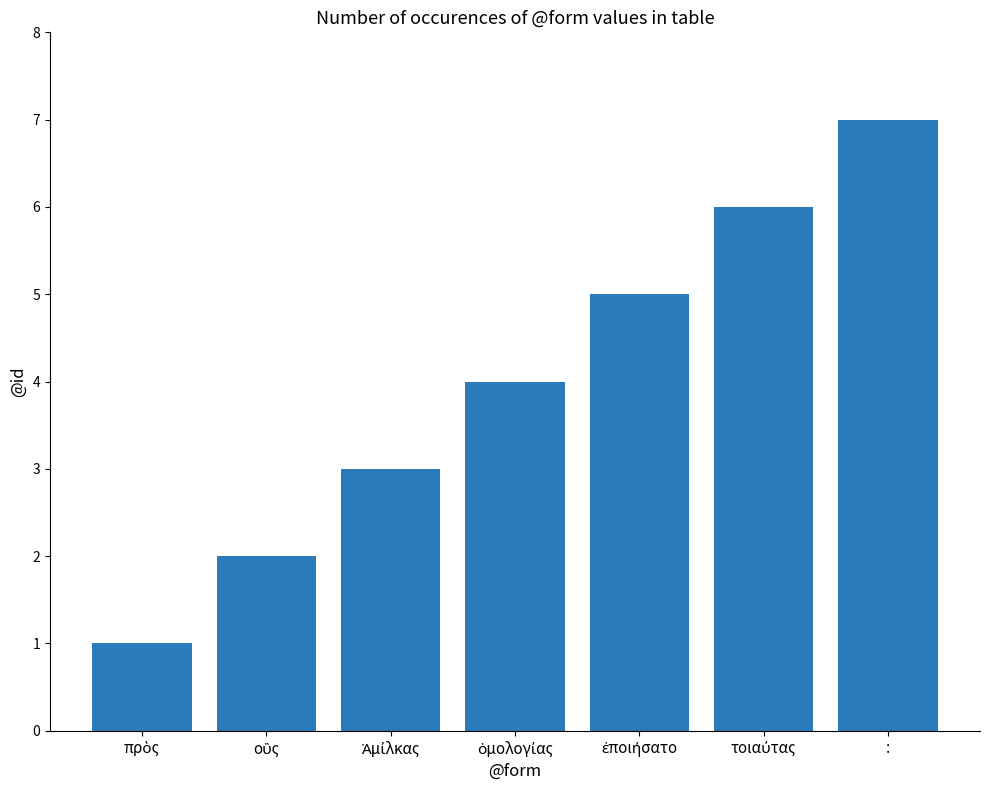

Which category has the highest value across all series?

: